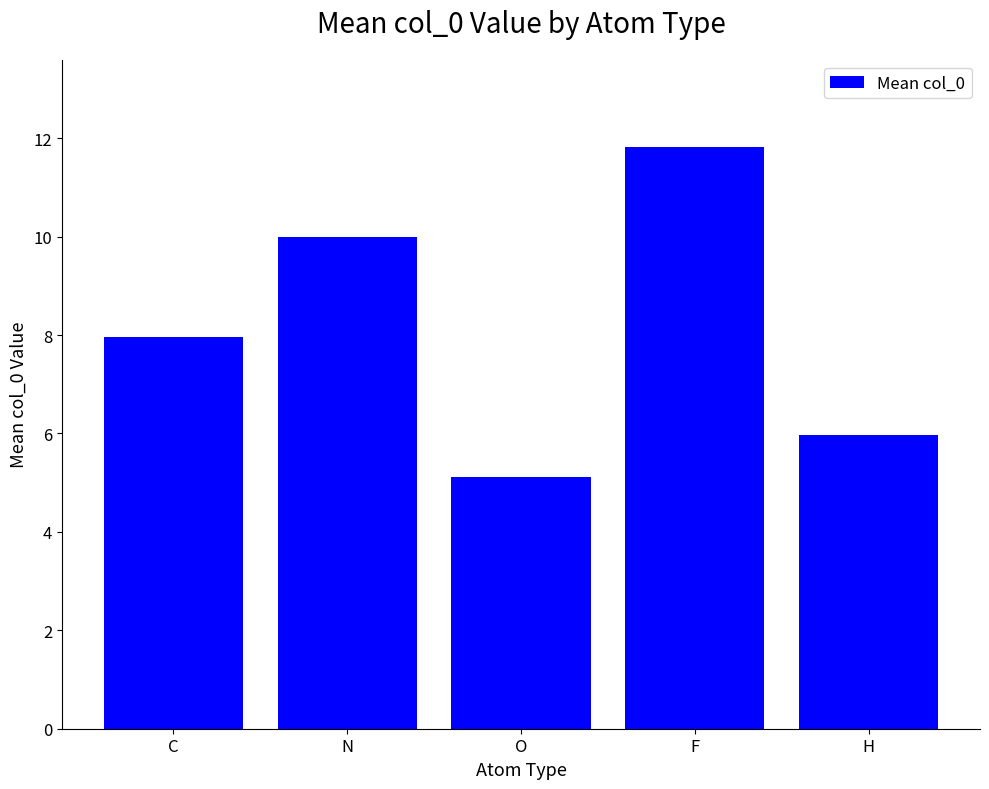

How many data points are above 7?

3